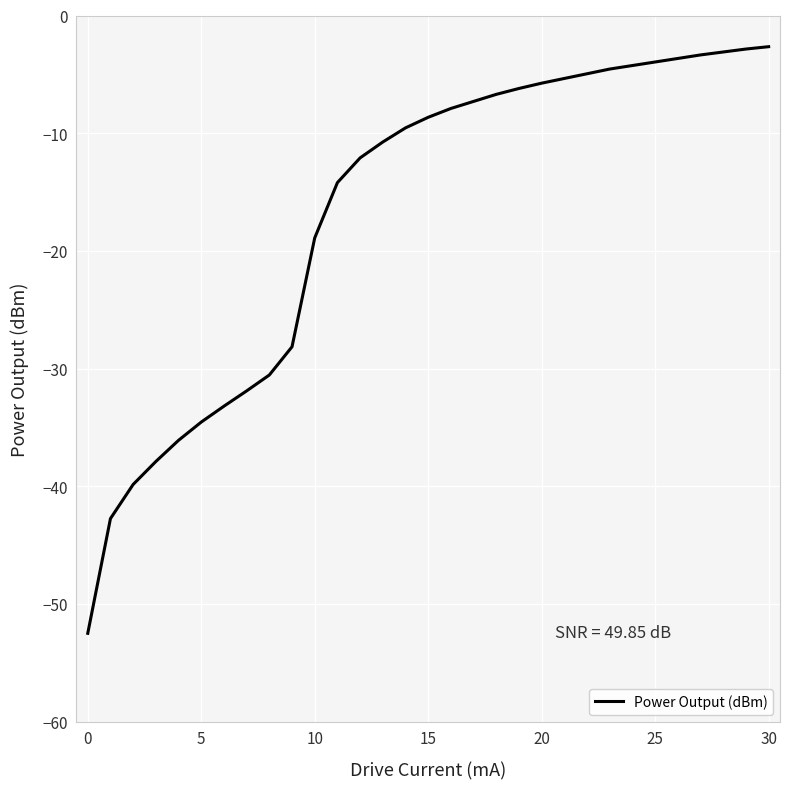

What is the minimum value shown in the chart?

-52.5